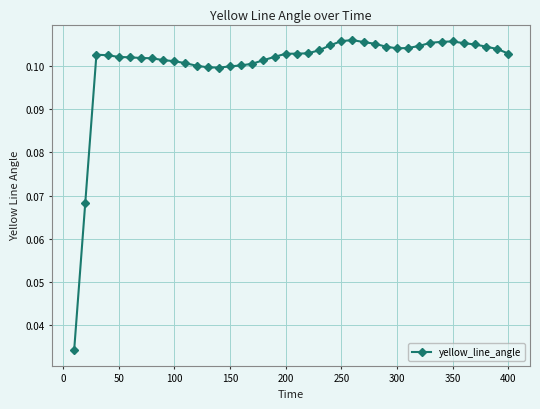

Count the values in the range 0 to 1.

40